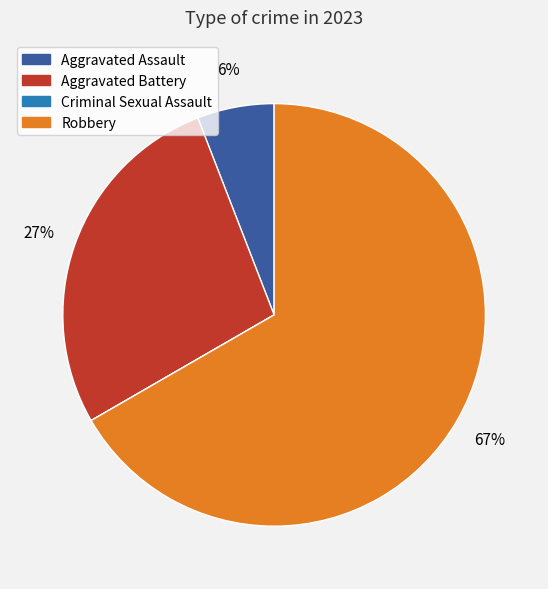

What percentage is the Aggravated Battery slice, to the nearest percent?

27%